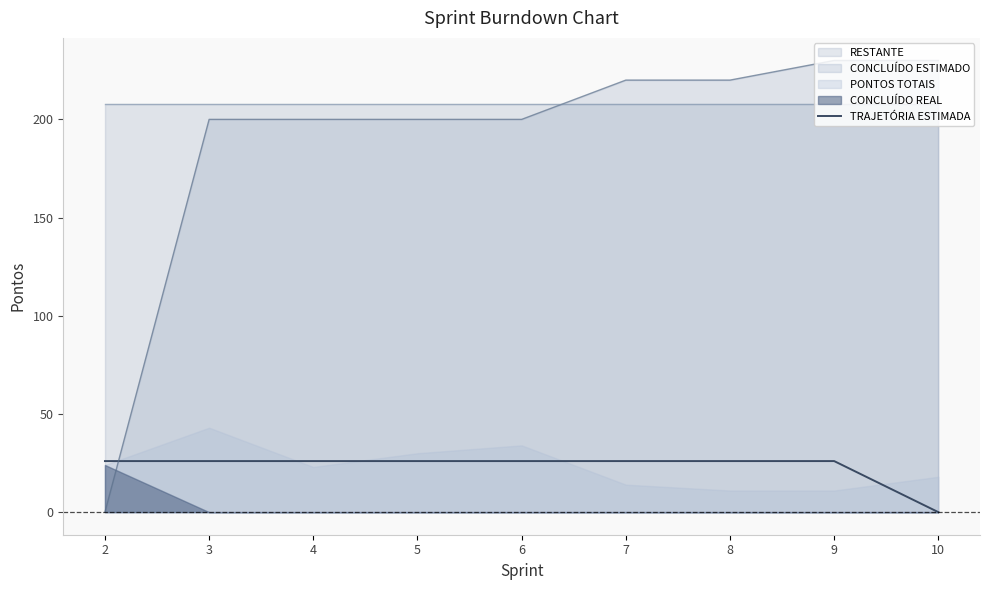

The value at 3 is 26. True or false?

True